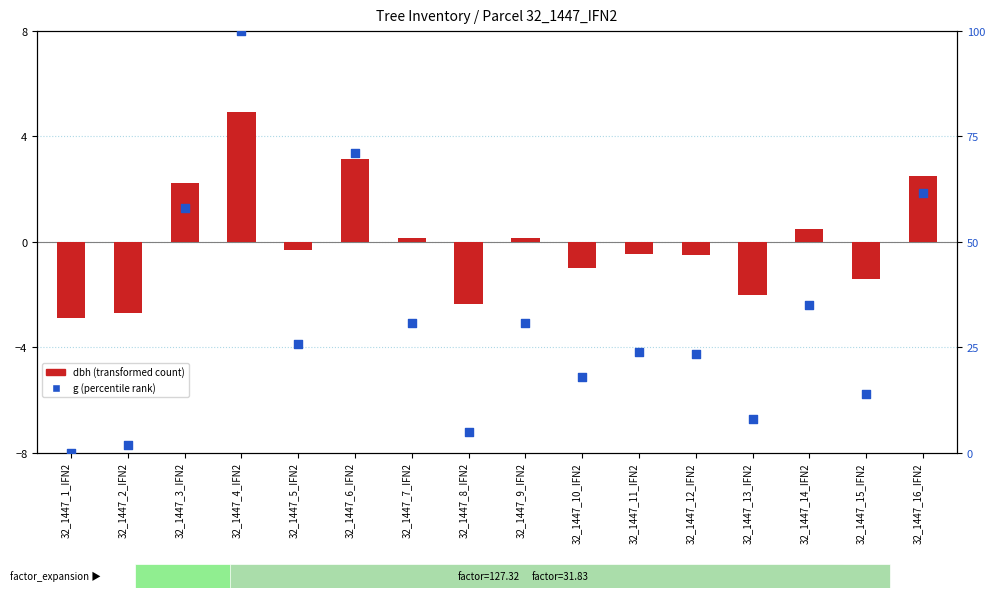

At which category is the sum across all series the highest?

32_1447_4_IFN2